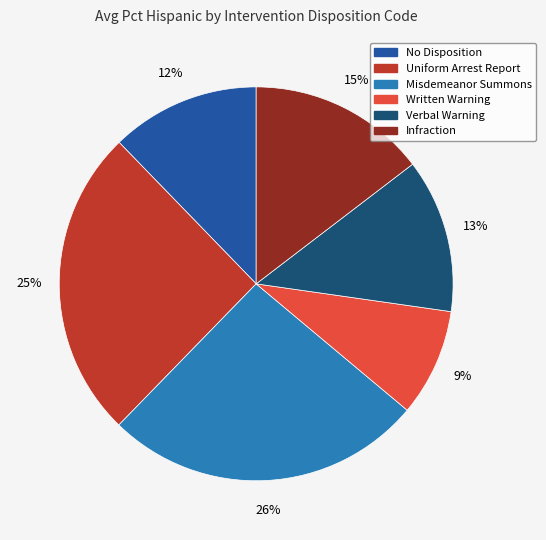

Count the number of slices in the pie.

6